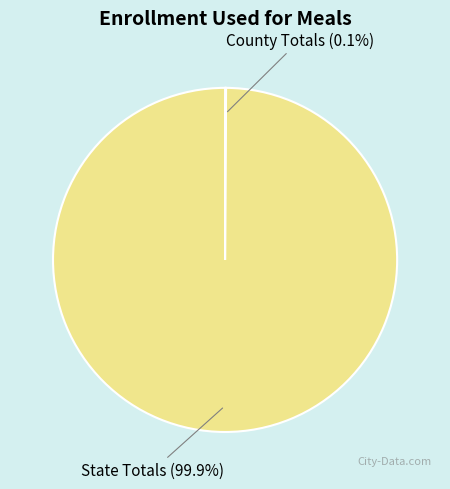

How much of the chart is everything except State Totals?

0.1%